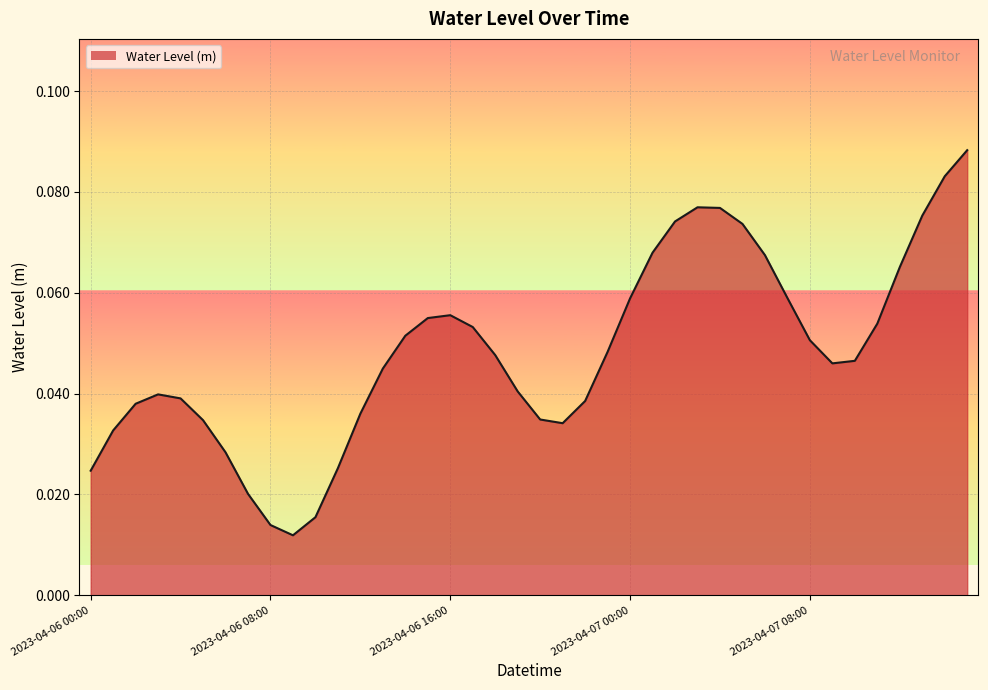

Reading left to right, extract all data points from this chart.

2023-04-06 00:00=0.0	2023-04-06 01:00=0.0	2023-04-06 02:00=0.0	2023-04-06 03:00=0.0	2023-04-06 04:00=0.0	2023-04-06 05:00=0.0	2023-04-06 06:00=0.0	2023-04-06 07:00=0.0	2023-04-06 08:00=0.0	2023-04-06 09:00=0.0	2023-04-06 10:00=0.0	2023-04-06 11:00=0.0	2023-04-06 12:00=0.0	2023-04-06 13:00=0.0	2023-04-06 14:00=0.1	2023-04-06 15:00=0.1	2023-04-06 16:00=0.1	2023-04-06 17:00=0.1	2023-04-06 18:00=0.0	2023-04-06 19:00=0.0	2023-04-06 20:00=0.0	2023-04-06 21:00=0.0	2023-04-06 22:00=0.0	2023-04-06 23:00=0.0	2023-04-07 00:00=0.1	2023-04-07 01:00=0.1	2023-04-07 02:00=0.1	2023-04-07 03:00=0.1	2023-04-07 04:00=0.1	2023-04-07 05:00=0.1	2023-04-07 06:00=0.1	2023-04-07 07:00=0.1	2023-04-07 08:00=0.1	2023-04-07 09:00=0.0	2023-04-07 10:00=0.0	2023-04-07 11:00=0.1	2023-04-07 12:00=0.1	2023-04-07 13:00=0.1	2023-04-07 14:00=0.1	2023-04-07 15:00=0.1